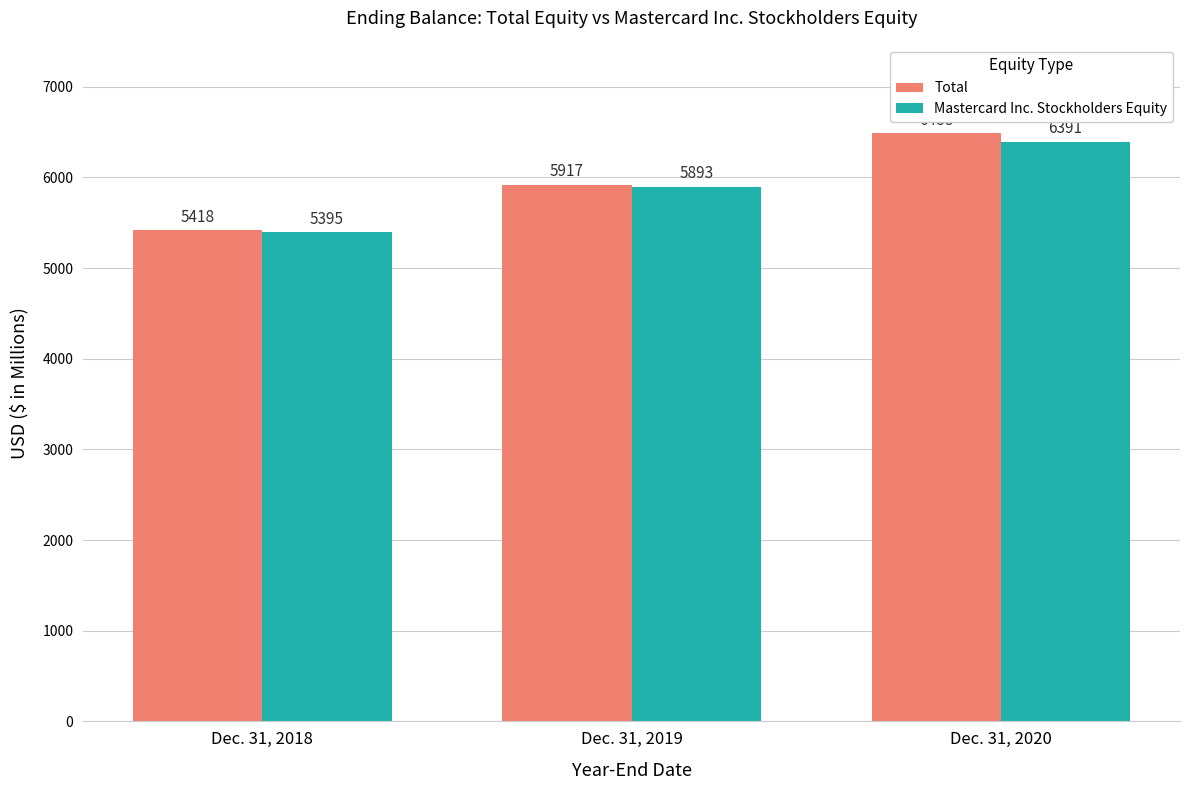

How many series are shown in this chart?

2